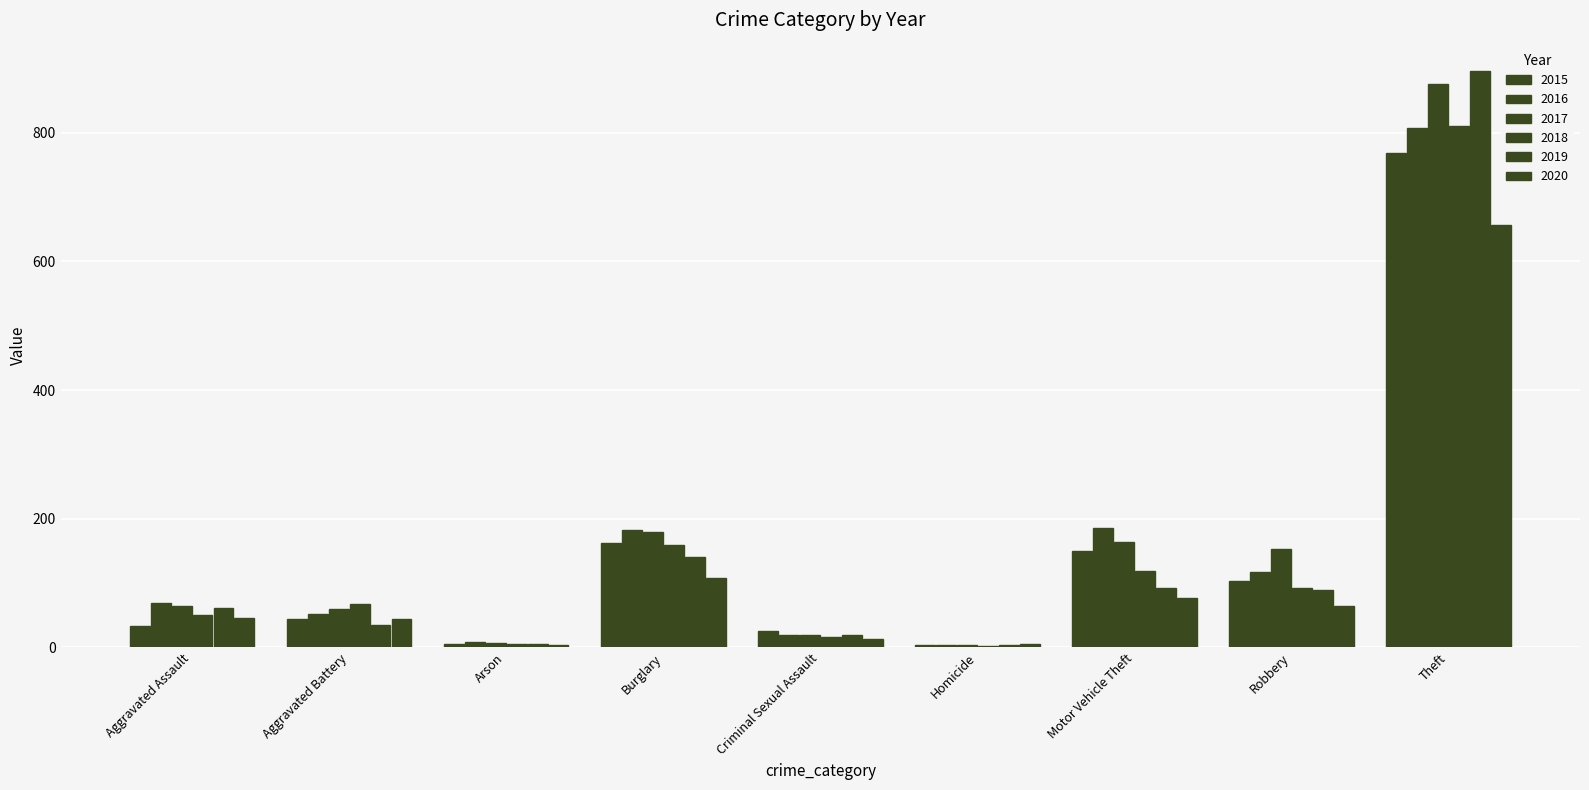

How many data points in 2017 are less than 65?

4